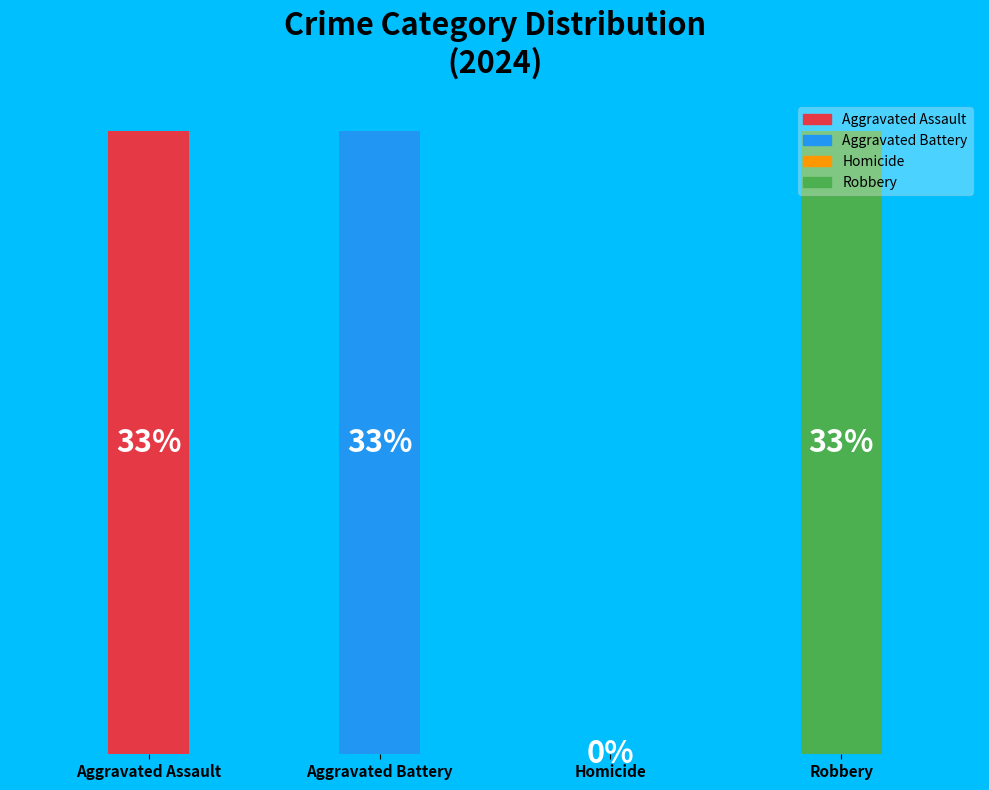

What is the change in value from Aggravated Battery to Homicide?

-1